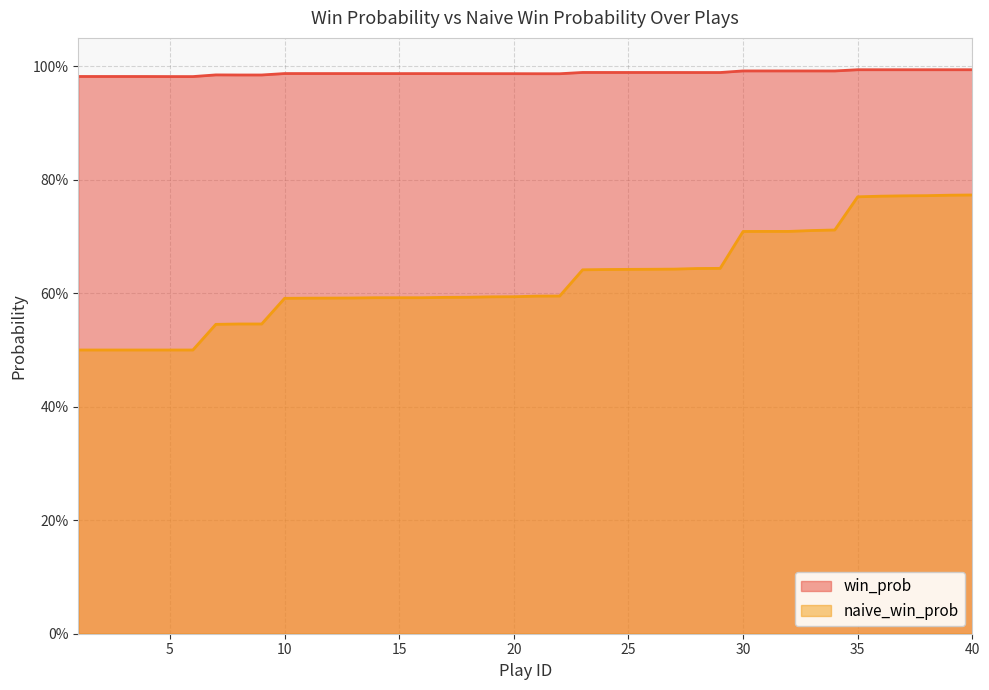

What is the difference between the maximum and second lowest values in the naive_win_prob series?

0.3